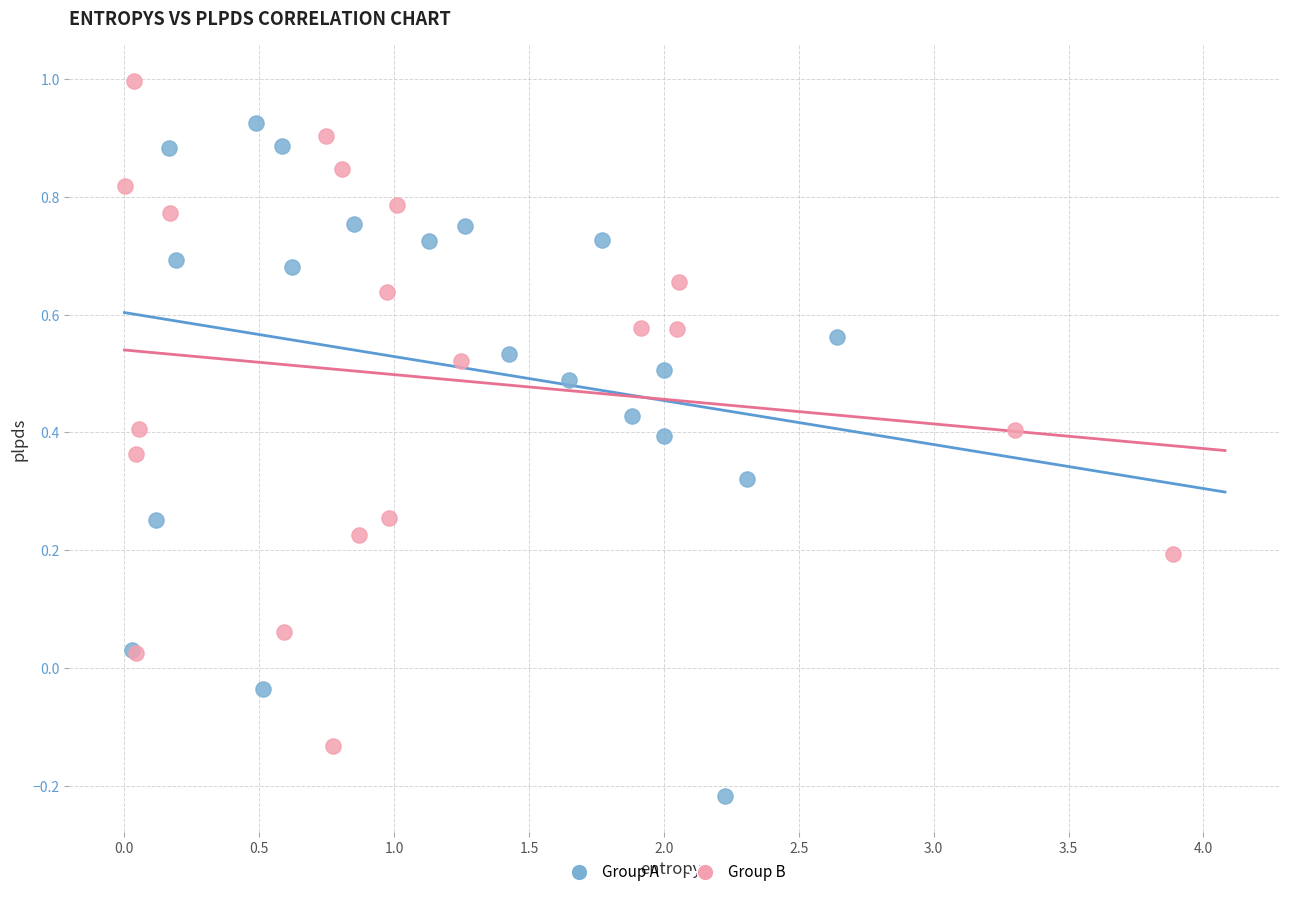

Which series contains the lowest Y value?

Group A